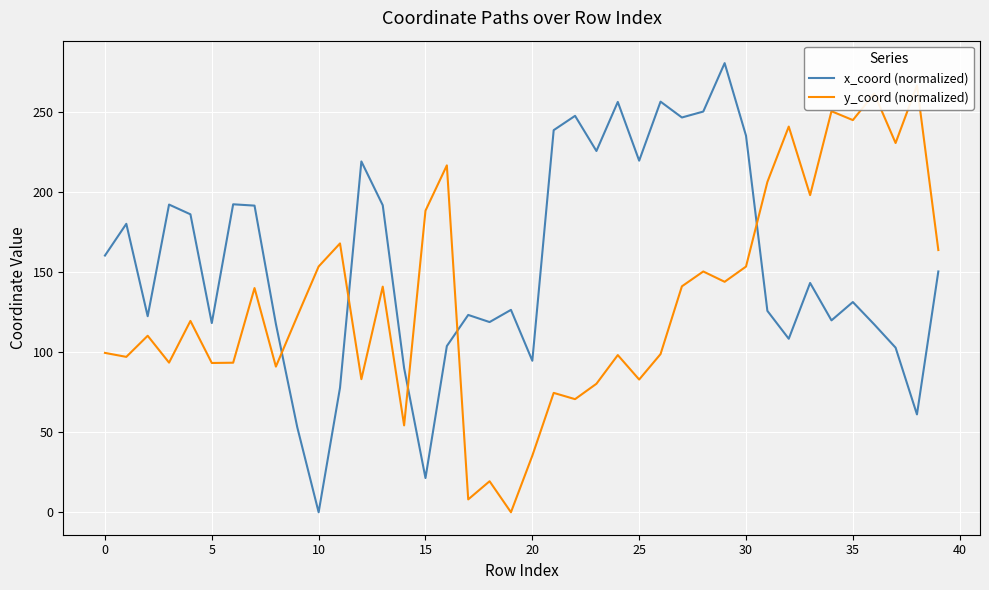

The value of x_coord (normalized) at 10 is -178.9. True or false?

False